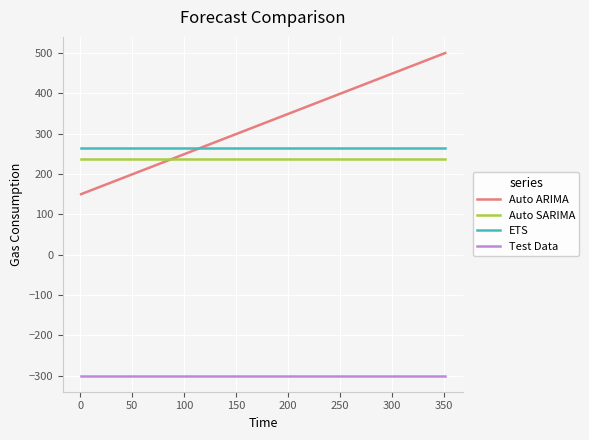

The value of Auto ARIMA at 0 is 826. True or false?

False